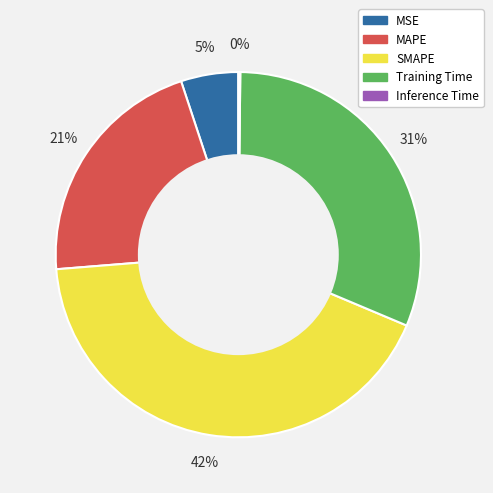

Which has a higher value, MSE or MAPE?

MAPE